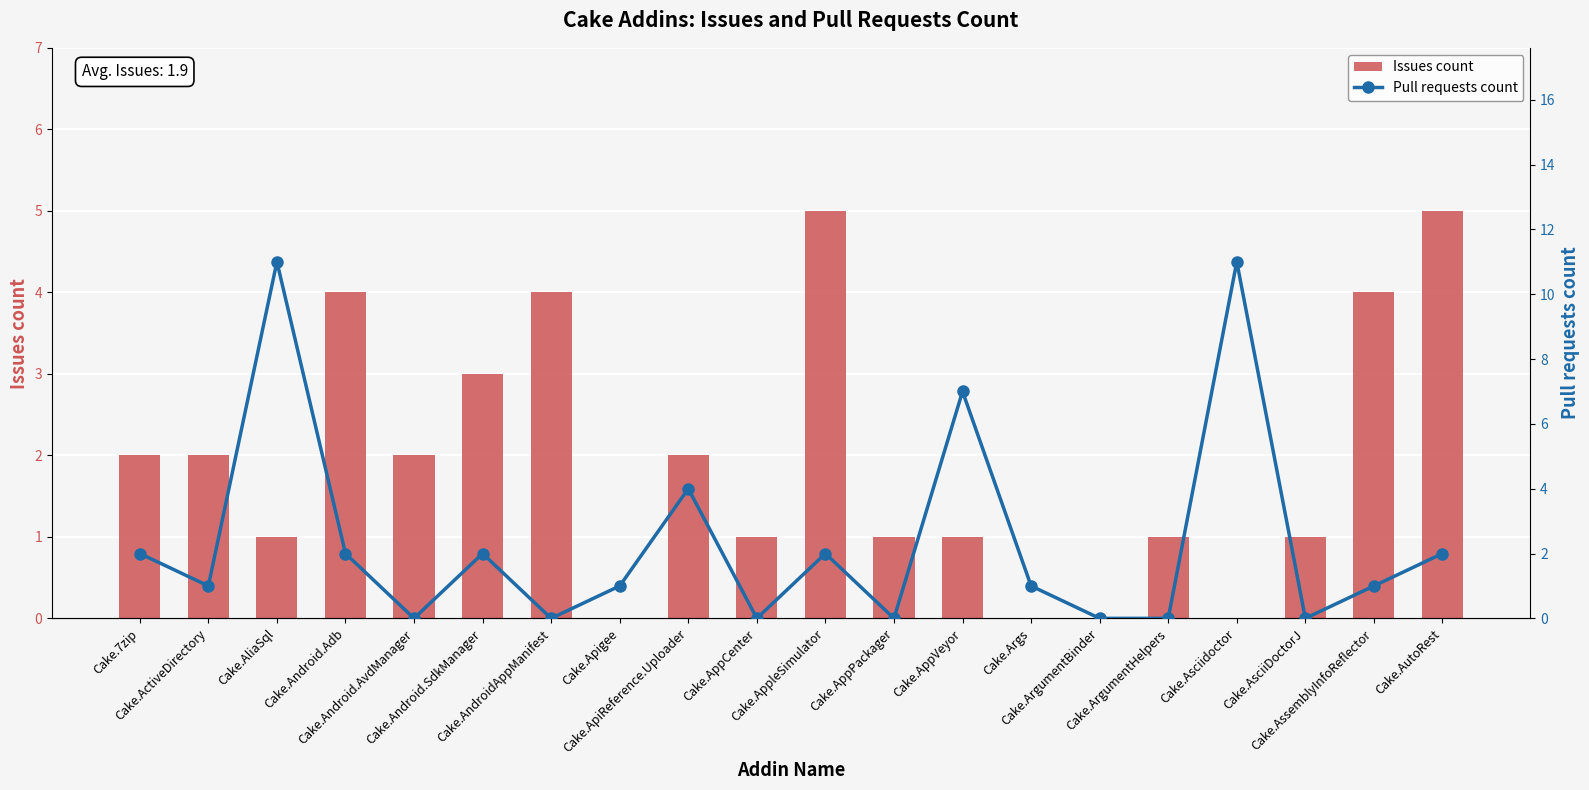

At Cake.Args, list the series in order from largest to smallest.

Pull requests count, Issues count